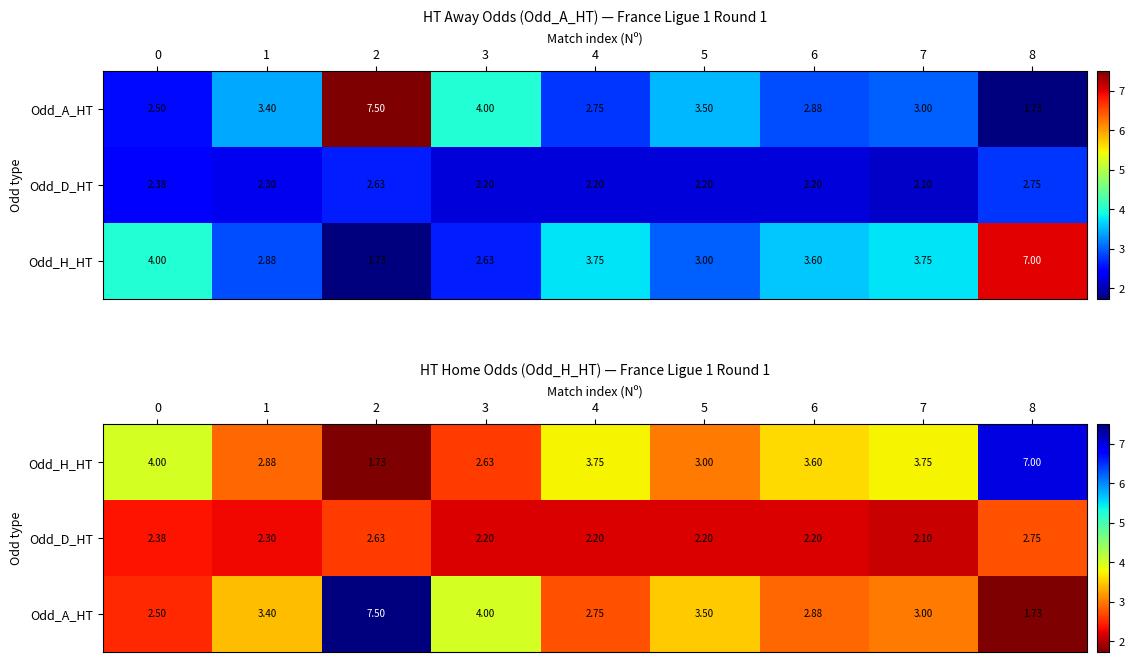

At how many categories does at least one series exceed 6?

2